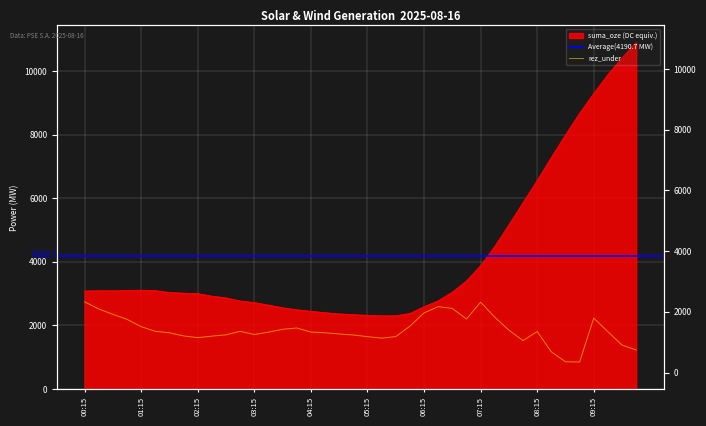

How many data points in rez_under are less than 1803?

20